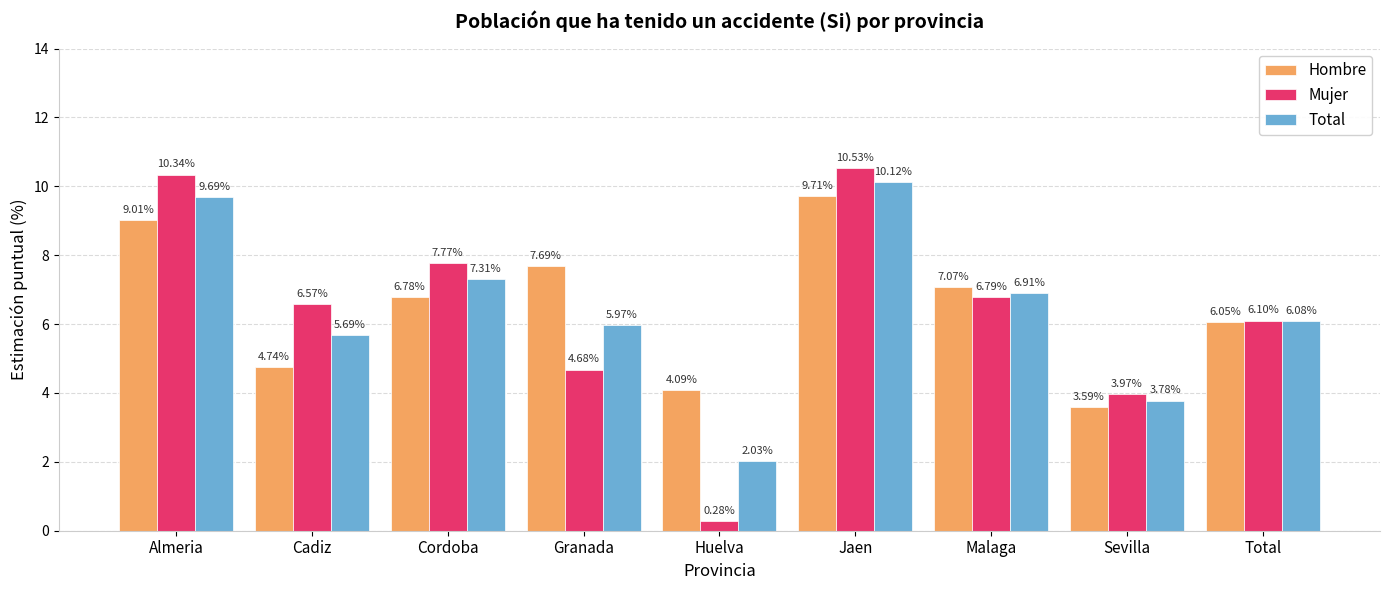

What is the total value across all series at Total?

18.2